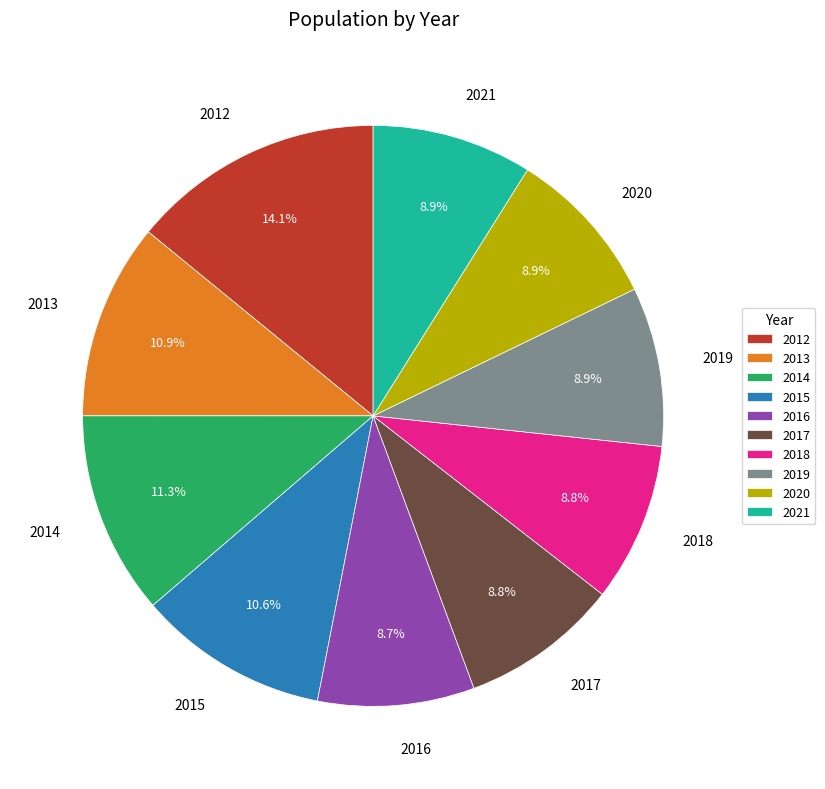

Is there any slice that represents more than half of the pie?

No